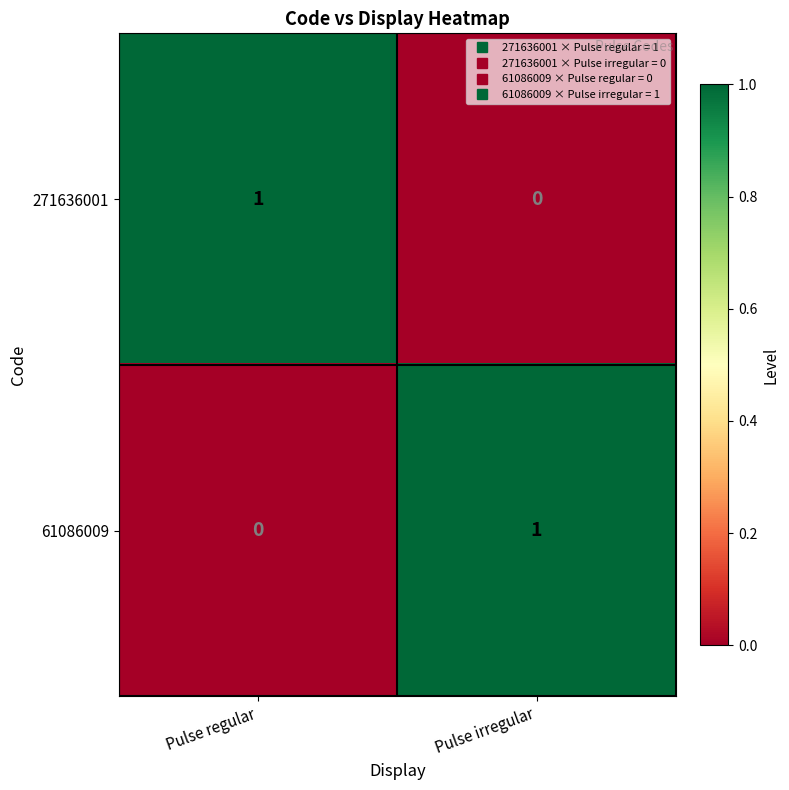

Reading left to right, extract all data points from this chart.

271636001: Pulse regular=1	Pulse irregular=0
61086009: Pulse regular=0	Pulse irregular=1